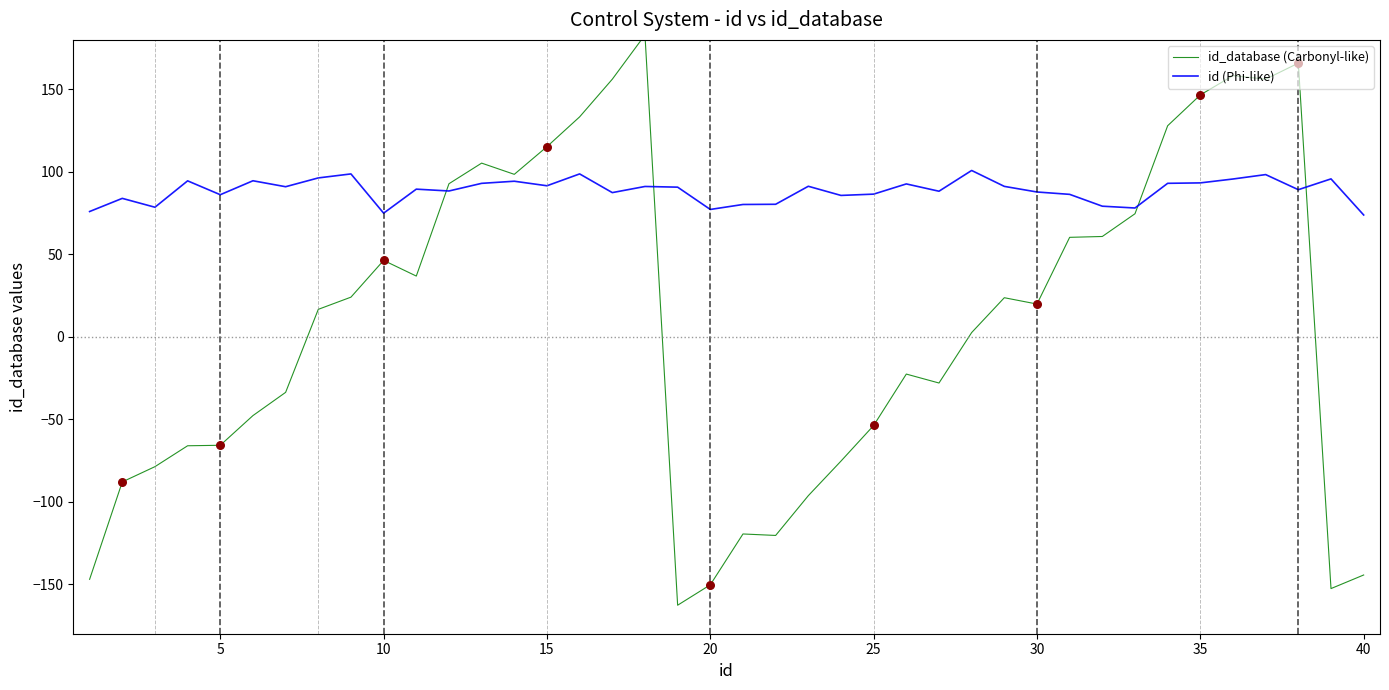

Which series has the largest total across all categories?

id (Phi-like)